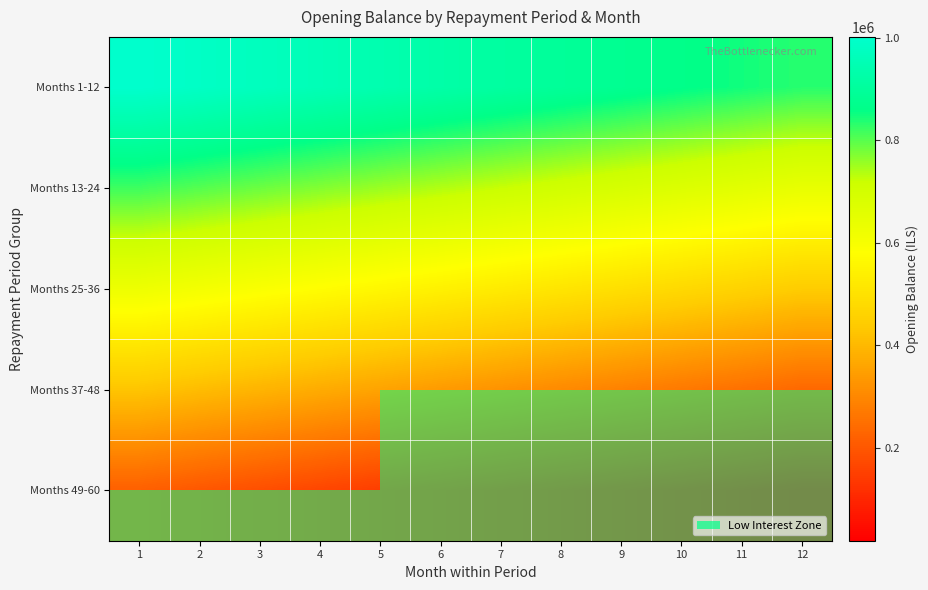

Between 2 and 10, which series saw the biggest shift?

Months 49-60